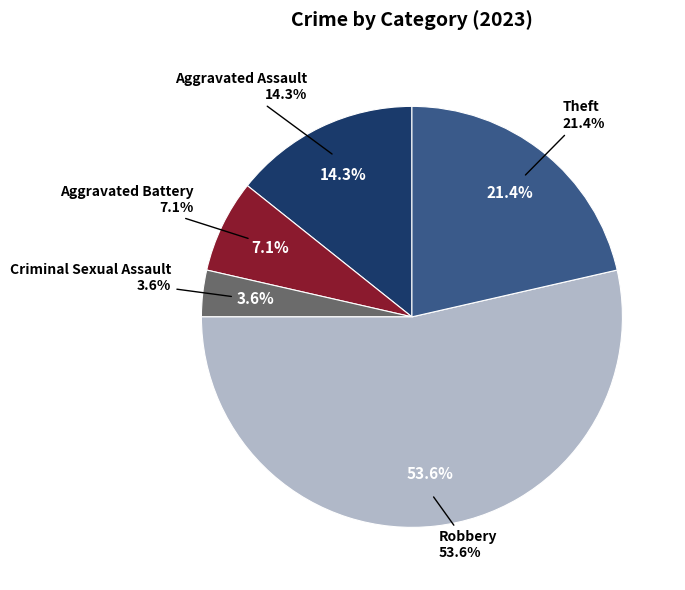

Combined, do Theft and Robbery account for over 50%?

Yes